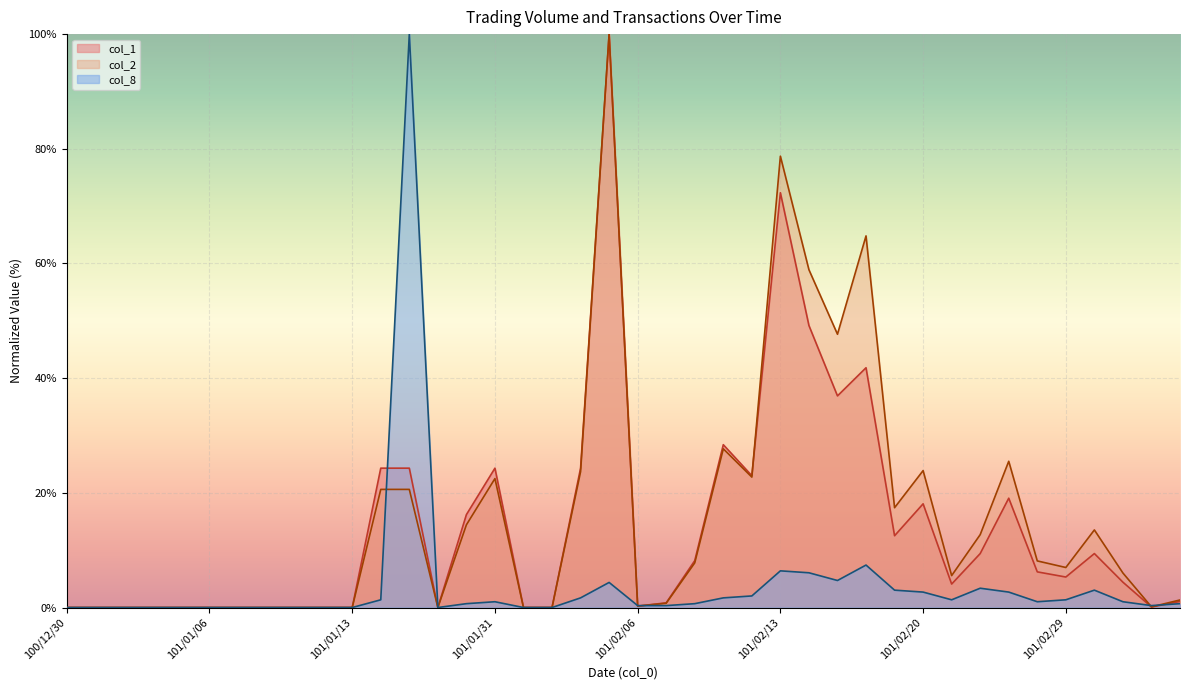

At which label does col_2 reach its peak?

101/02/04